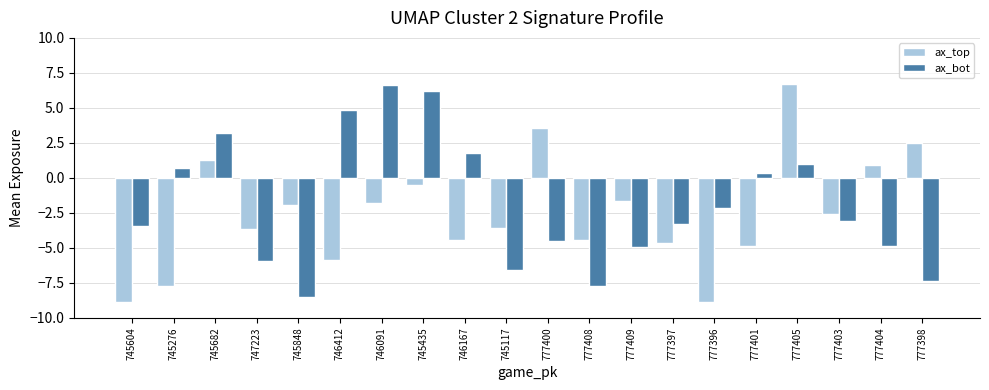

At which label does ax_bot reach its peak?

746091